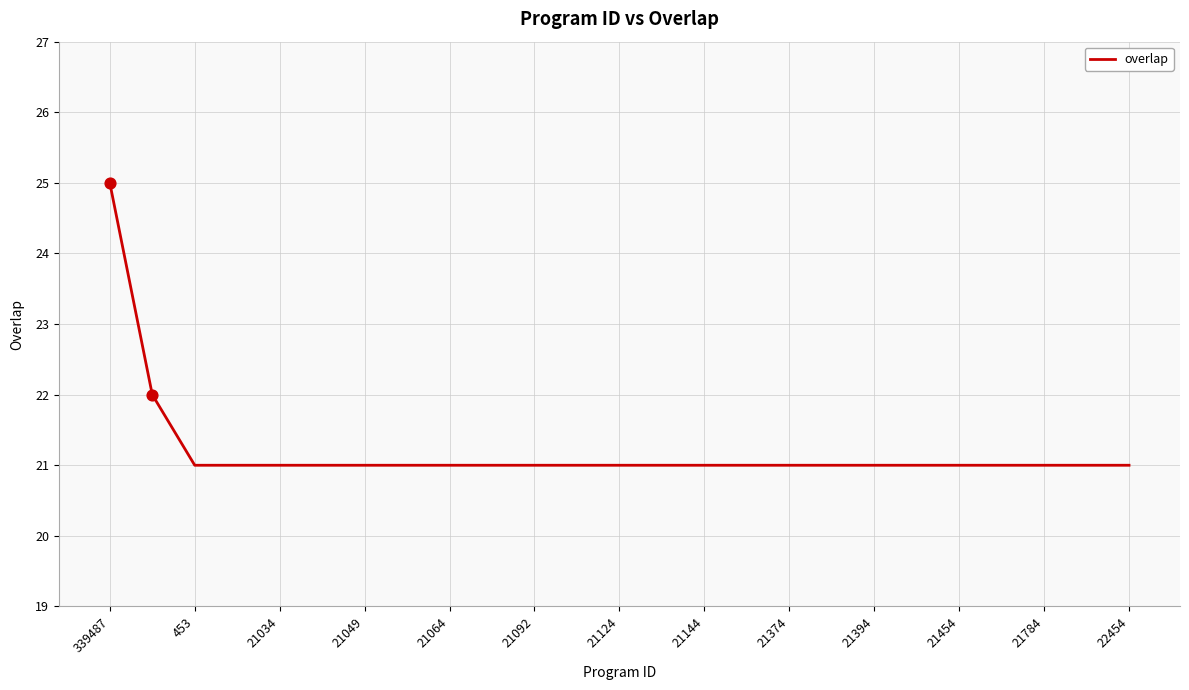

What is the maximum value shown in the chart?

25